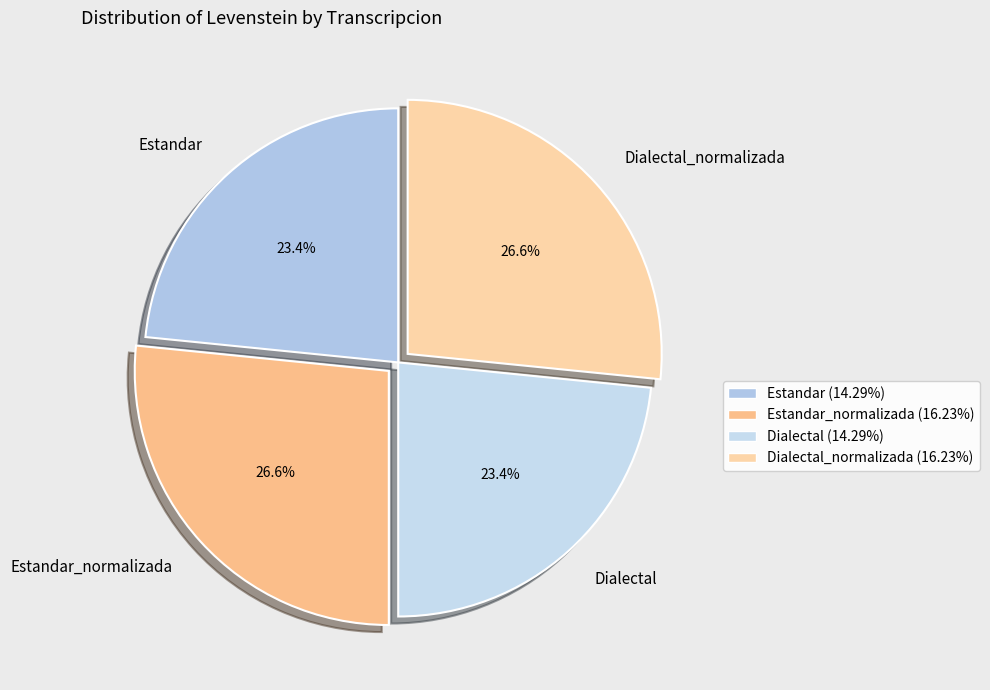

What is the ratio of the value at Dialectal_normalizada to the value at Dialectal?

1.1